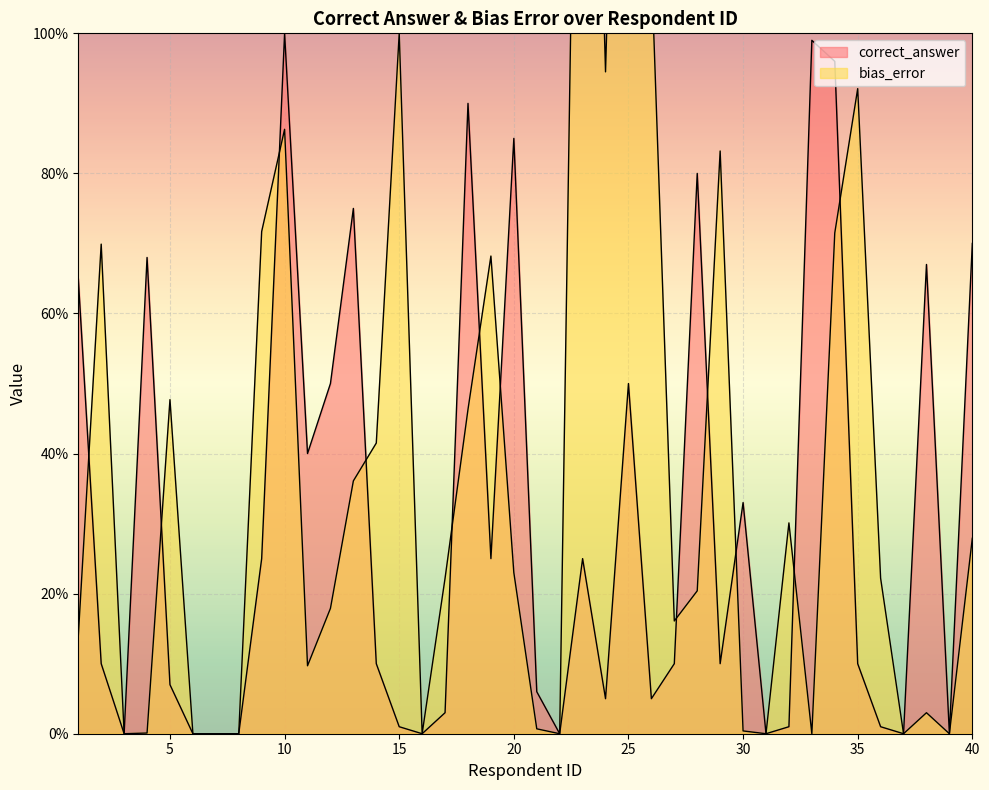

What are all the series names shown in the legend?

correct_answer, bias_error